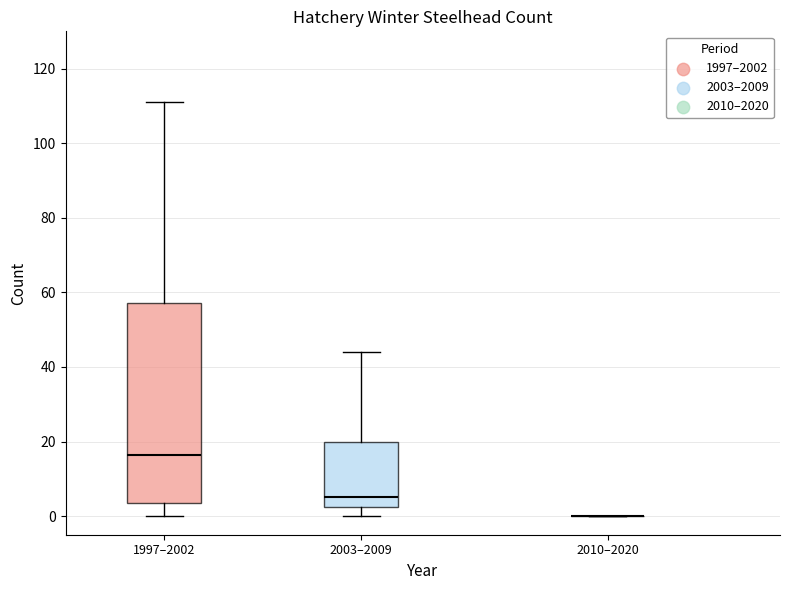

Reading left to right, transcribe this box plot: for each box, give where its median line is, the range the box spans, and where its two whiskers end, as read against the y-axis. The values are not printed on the chart, so give them approximately, as read against the axis.

1997–2002: median 16, box 4 to 58, whiskers 0 to 112
2003–2009: median 6, box 2 to 20, whiskers 0 to 44
2010–2020: box collapsed to a line at 0, whiskers 0 to 0